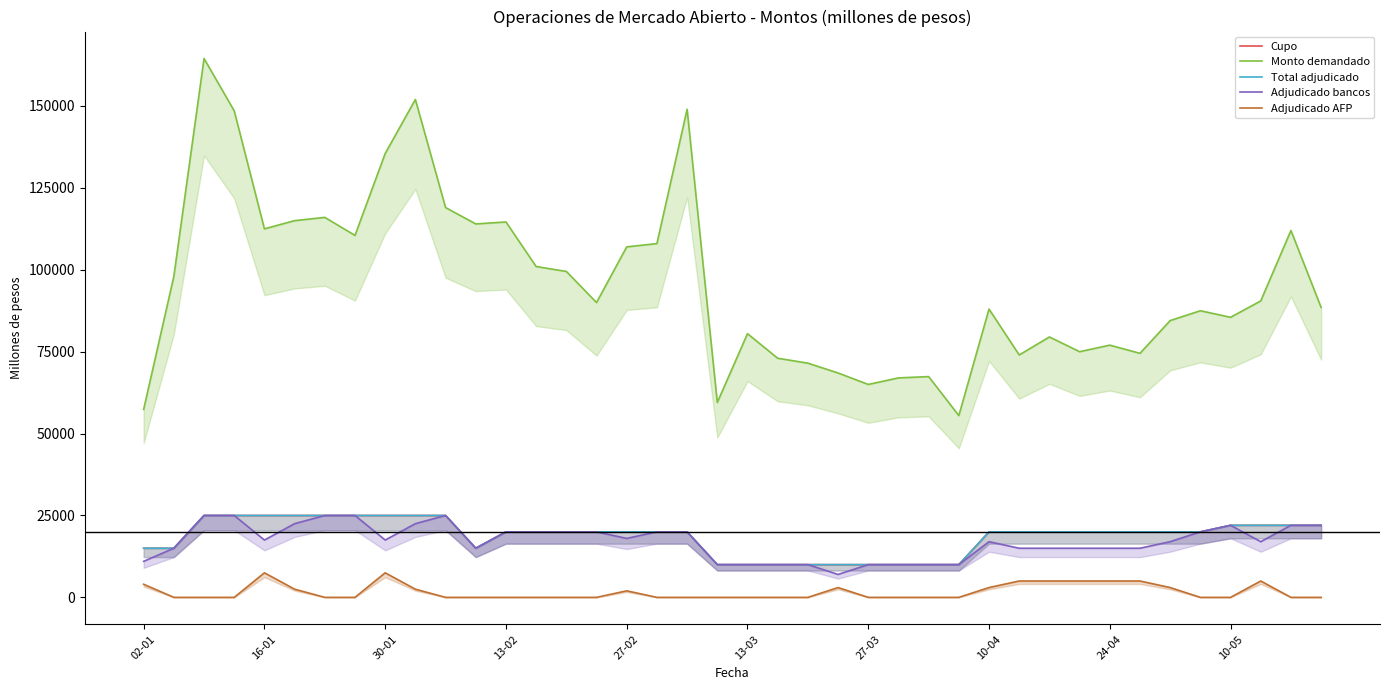

What is the highest value of the Monto demandado series?

164500